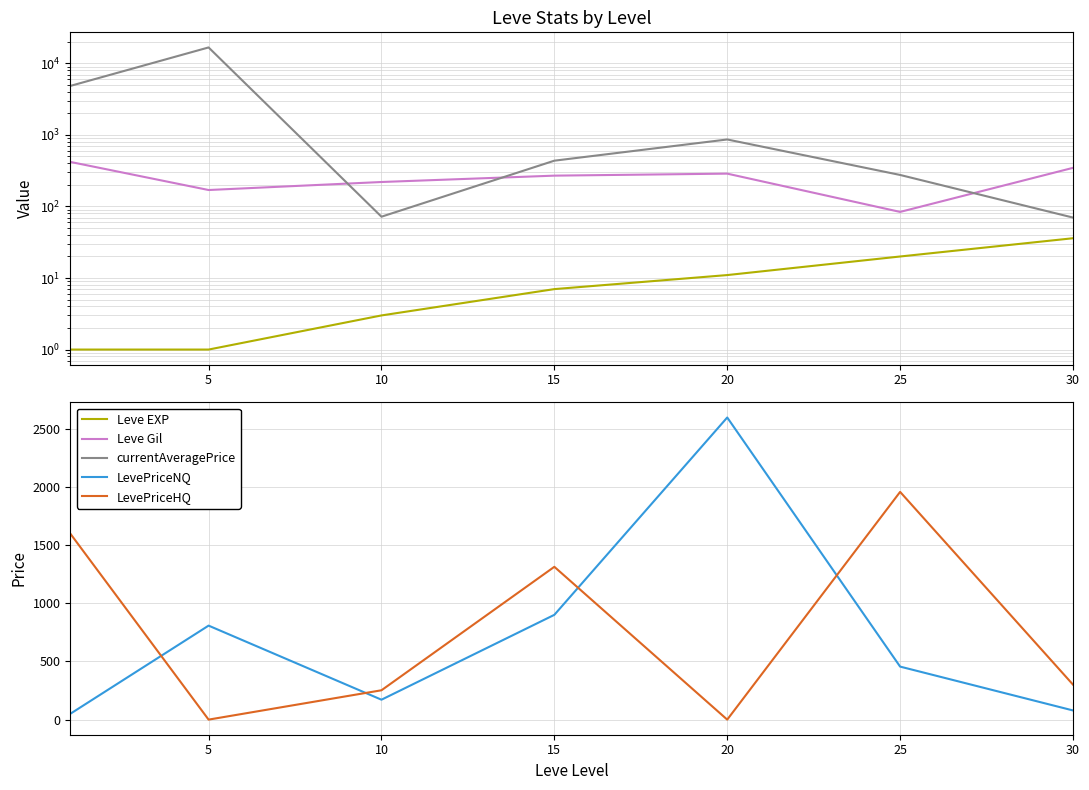

Is this an area chart (filled region under the line)?

No